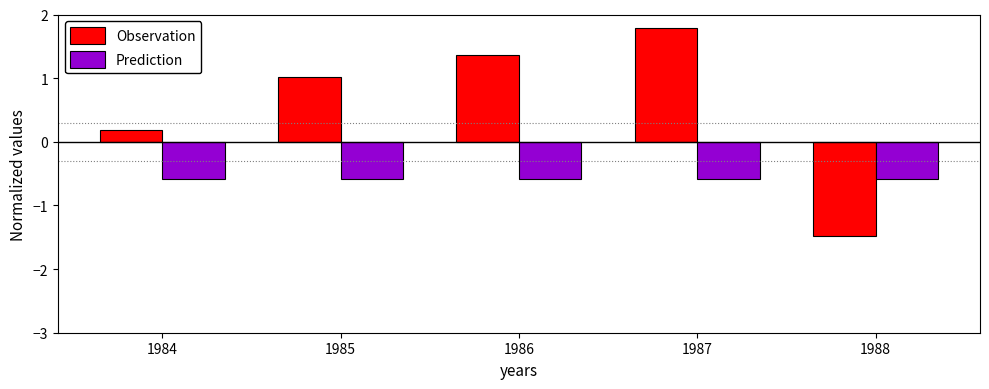

At 1988, list the series in order from smallest to largest.

Observation, Prediction